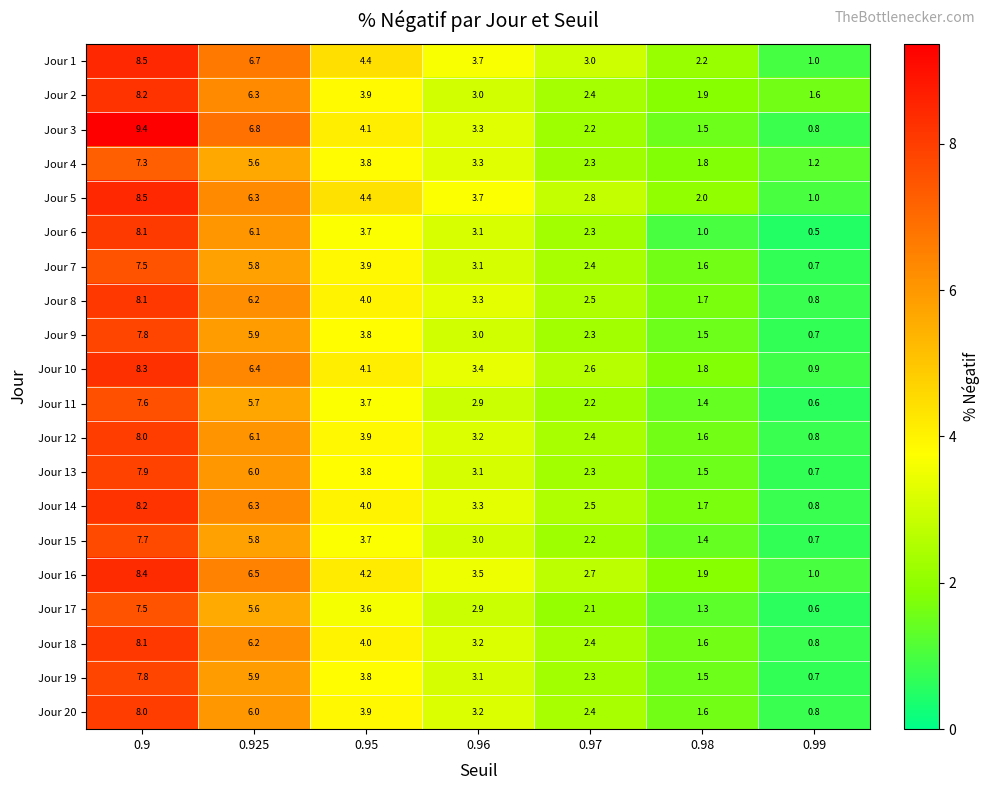

What is the difference between the maximum and second lowest values in the Jour 7 series?

5.9